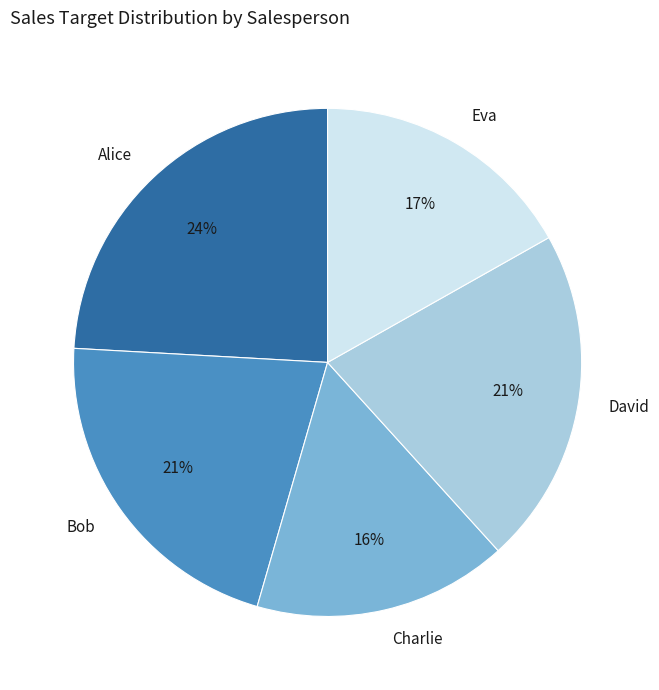

Between Eva and David, which is larger?

David